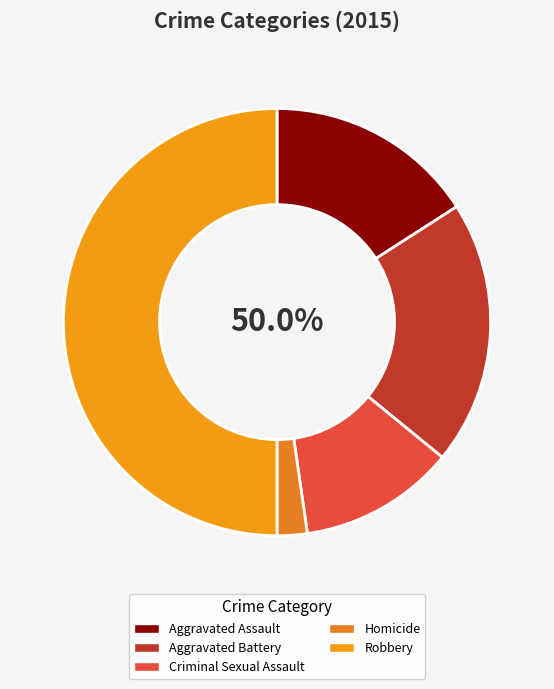

What is the change in value from Aggravated Assault to Aggravated Battery?

+9